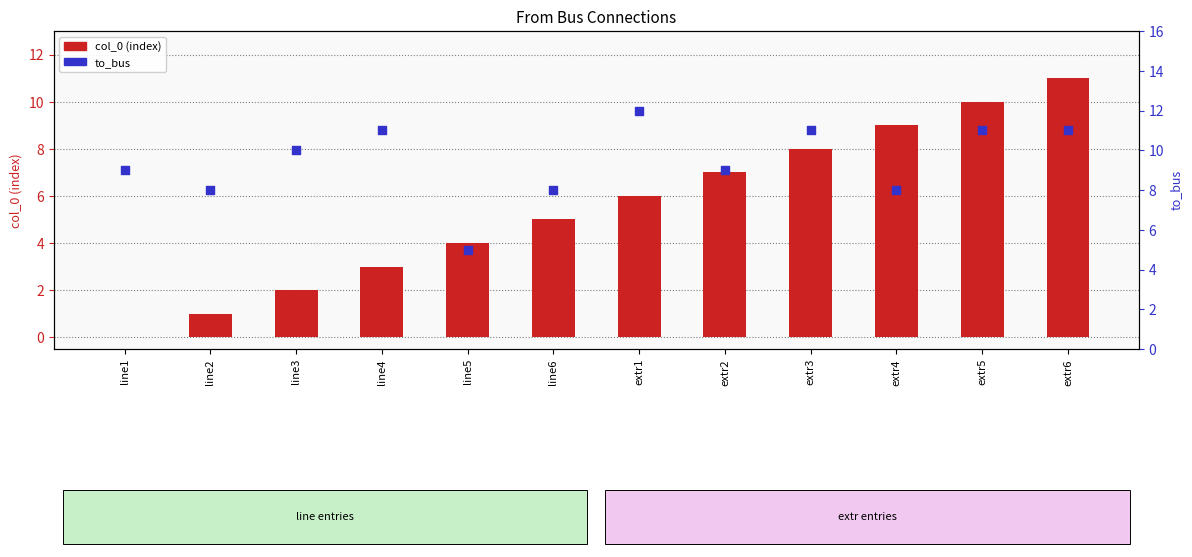

Which series reaches the minimum Y coordinate?

col_0 (index)